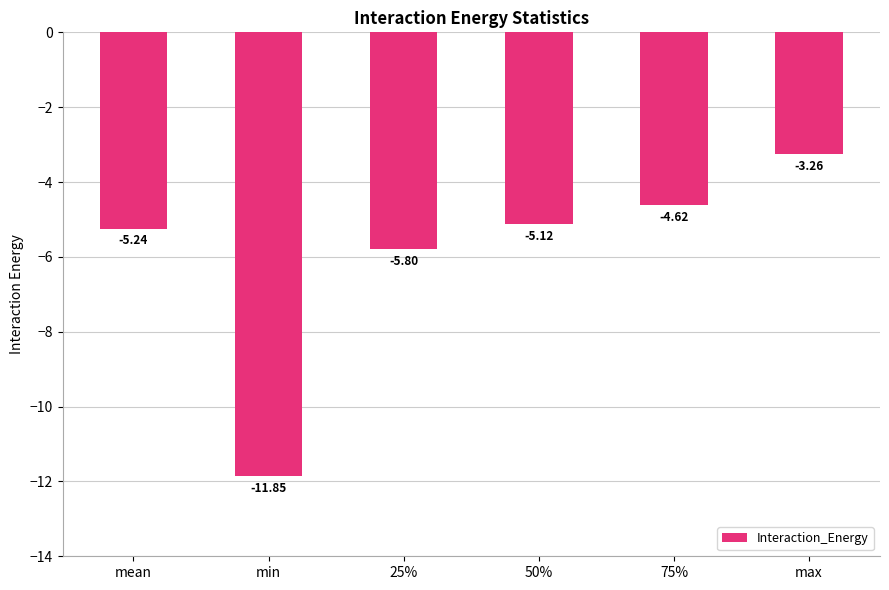

What position from the left is max?

6